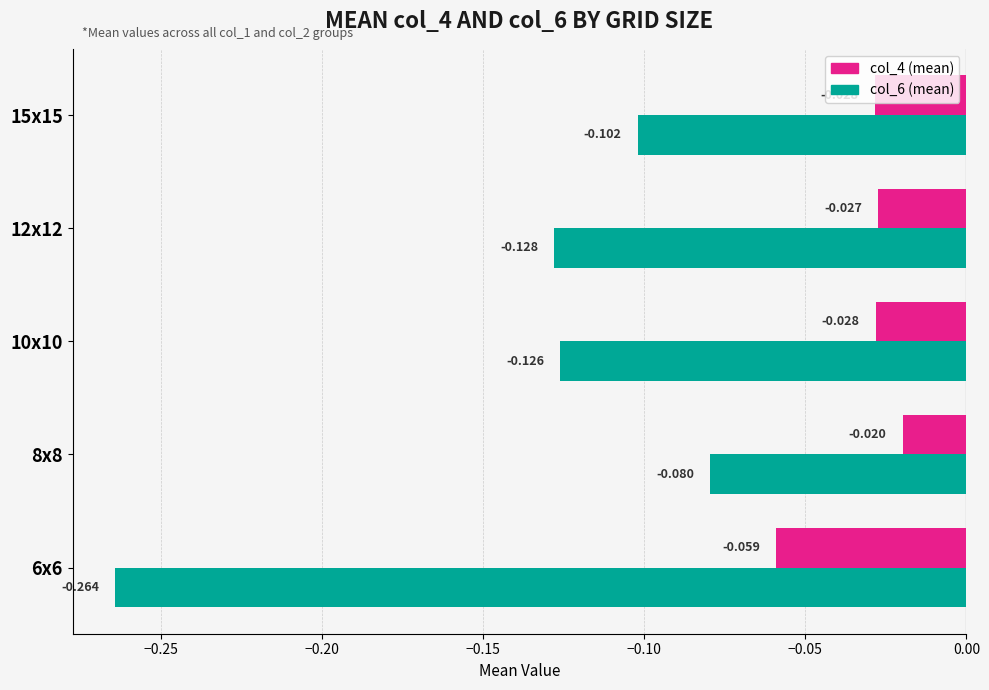

Is the value of col_6 (mean) at 12x12 greater than the value of col_4 (mean) at 10x10?

No